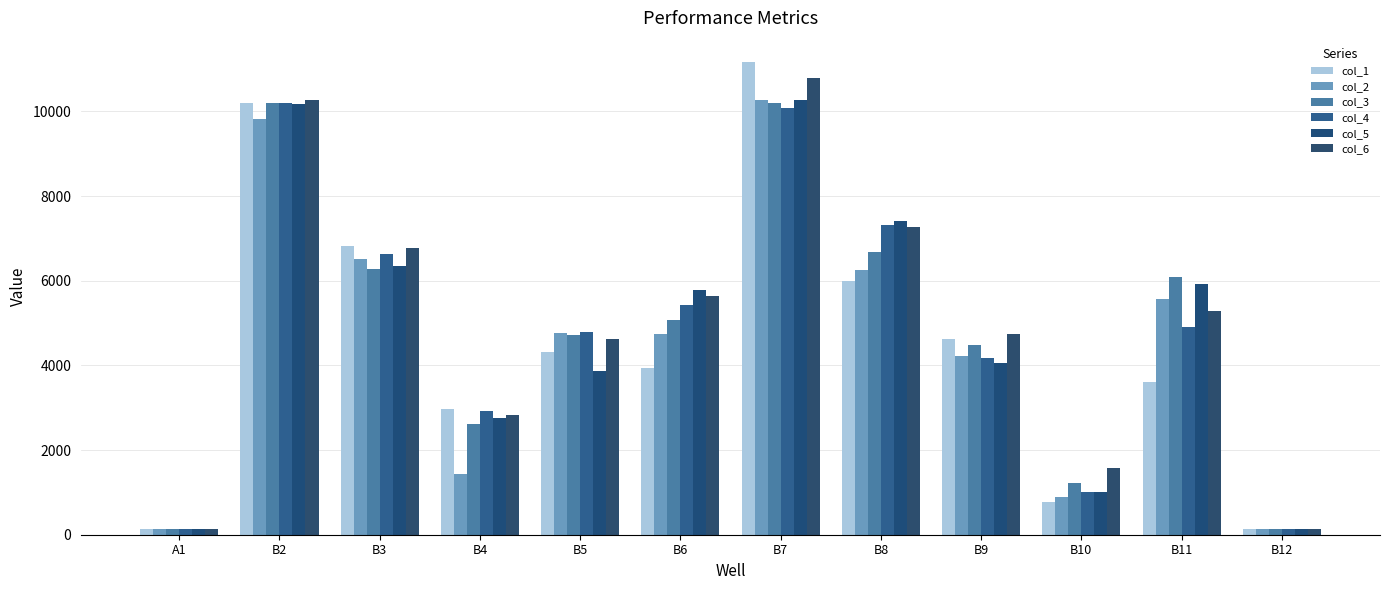

Read the col_3 value at B5, to the nearest 100.

4700